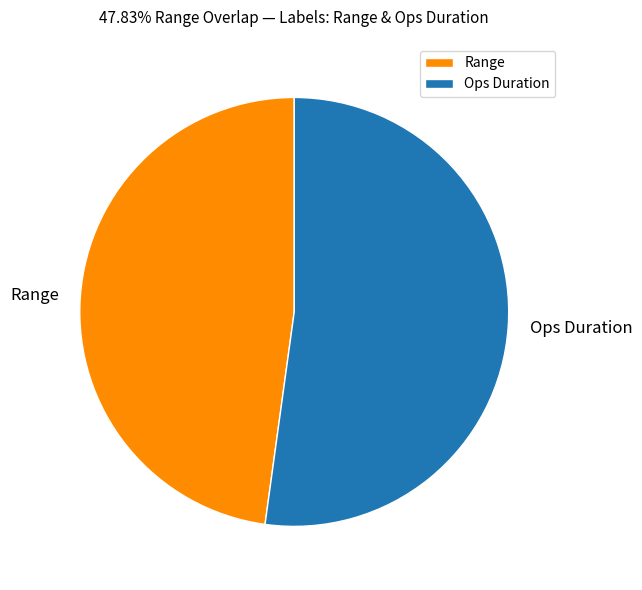

Is the sum of Range and Ops Duration greater than half?

Yes